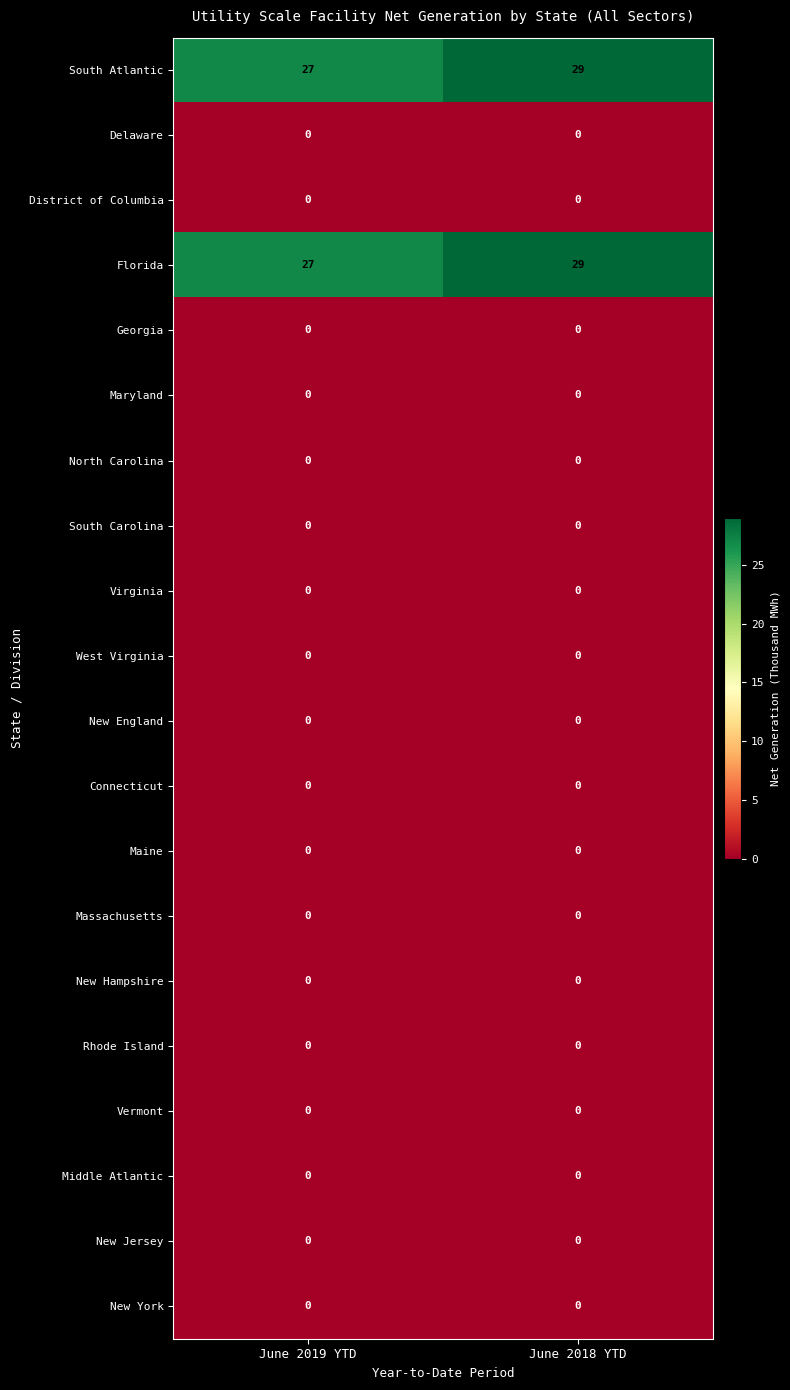

What is the total value across all series at June 2018 YTD?

58